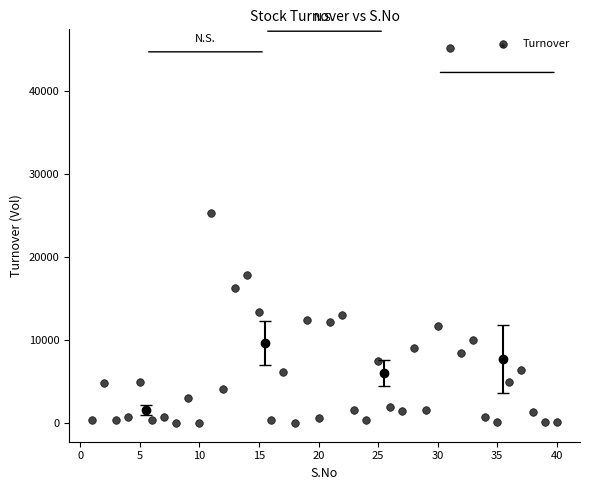

What Y value in the scatter plot is closest to 22605?

25365